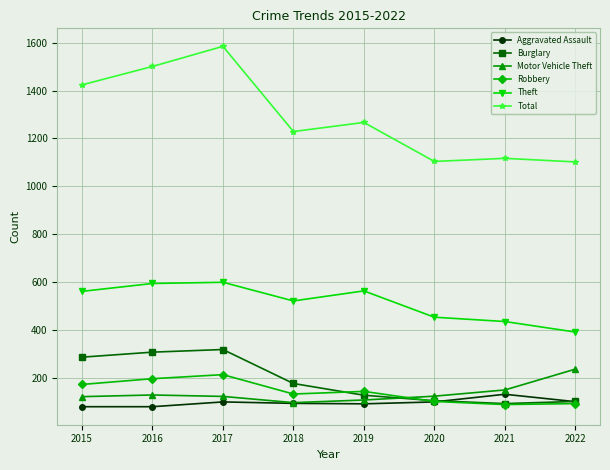

Rank the series by their maximum value, from highest to lowest.

Total, Theft, Burglary, Motor Vehicle Theft, Robbery, Aggravated Assault